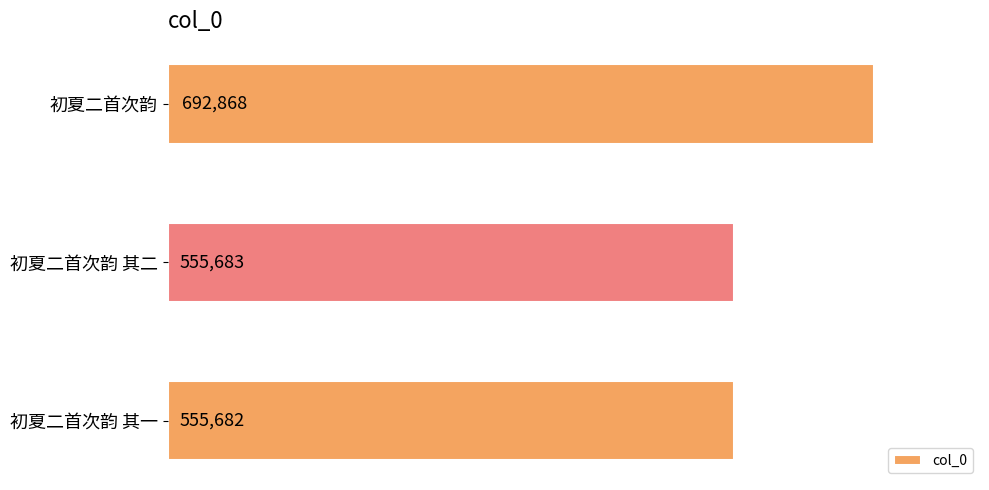

Between 初夏二首次韵 其二 and 初夏二首次韵 其一, which is larger?

初夏二首次韵 其二